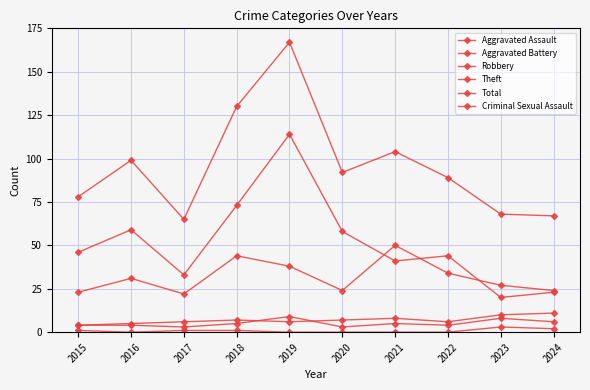

Where does the Theft series first go above 46?

2016